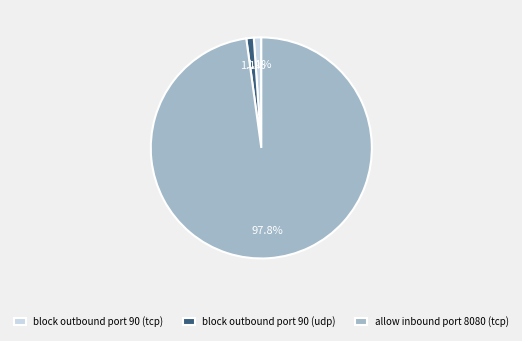

What is the largest slice in the pie chart?

allow inbound port 8080 (tcp)